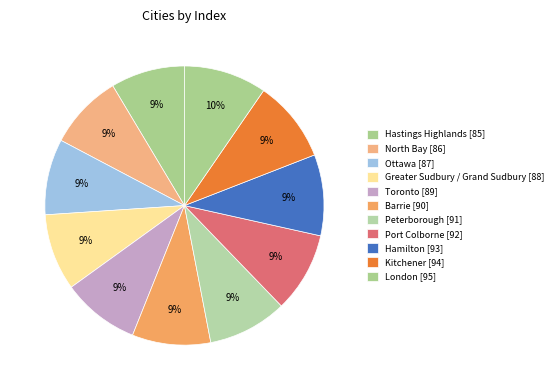

What percentage is NOT represented by Hamilton?

90.6%